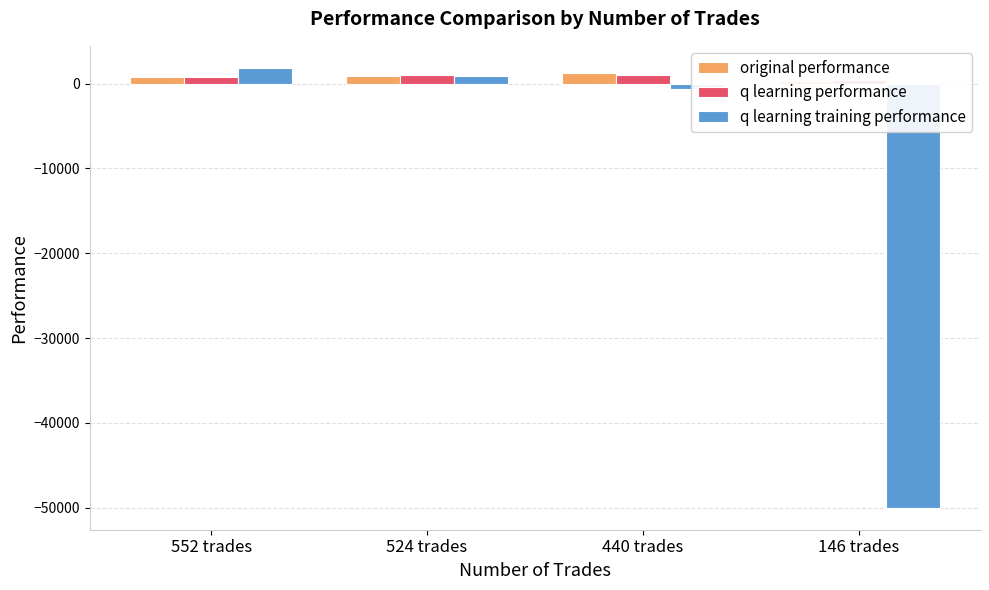

How many bars are there in total?

12